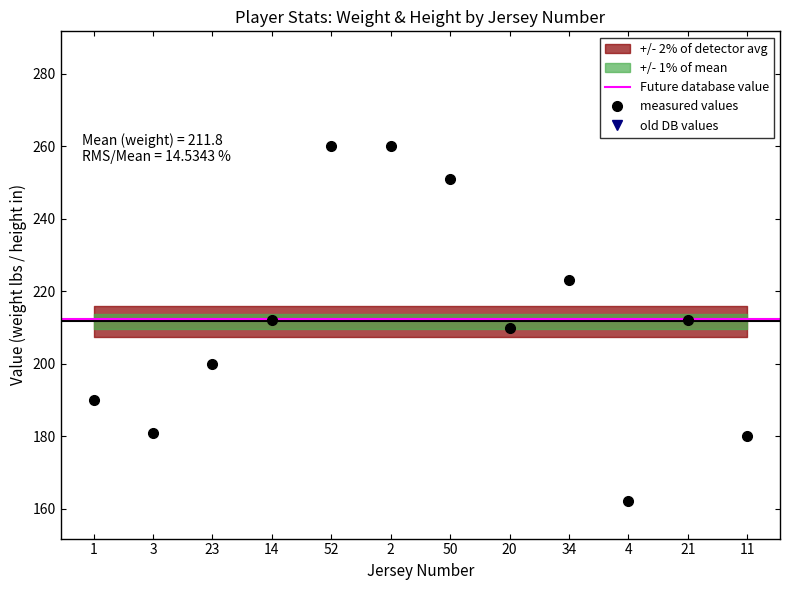

How many interior local peaks (higher than both neighbors) does the data have?

2